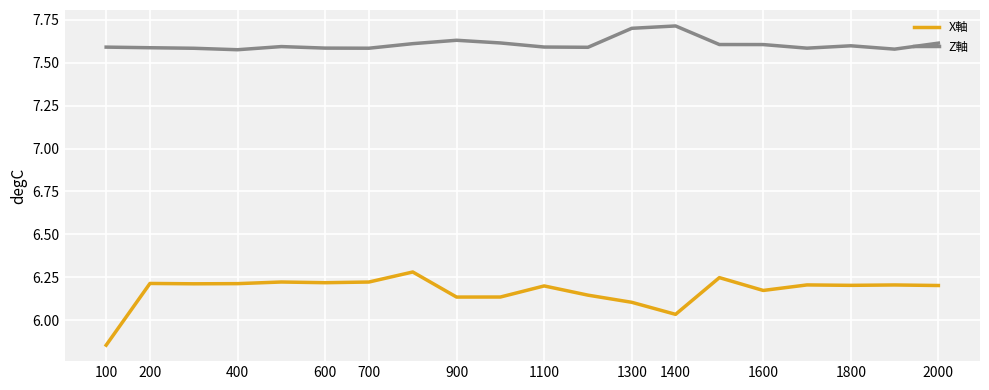

Rank the series by their maximum value, from highest to lowest.

Z軸, X軸